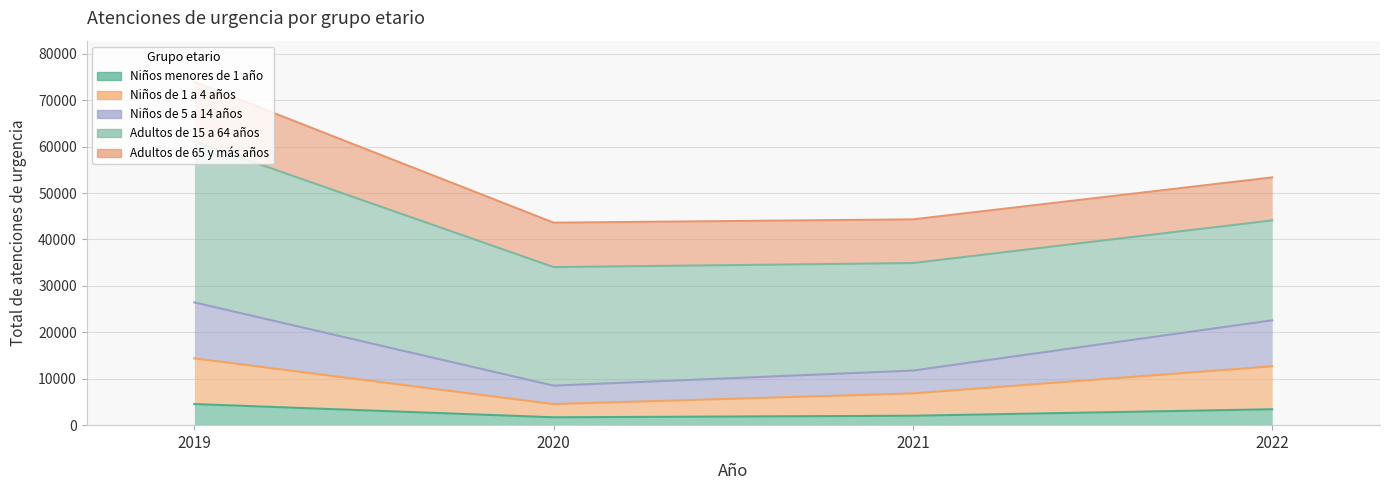

True or false: Niños de 1 a 4 años and Niños de 5 a 14 años cross at least once.

False